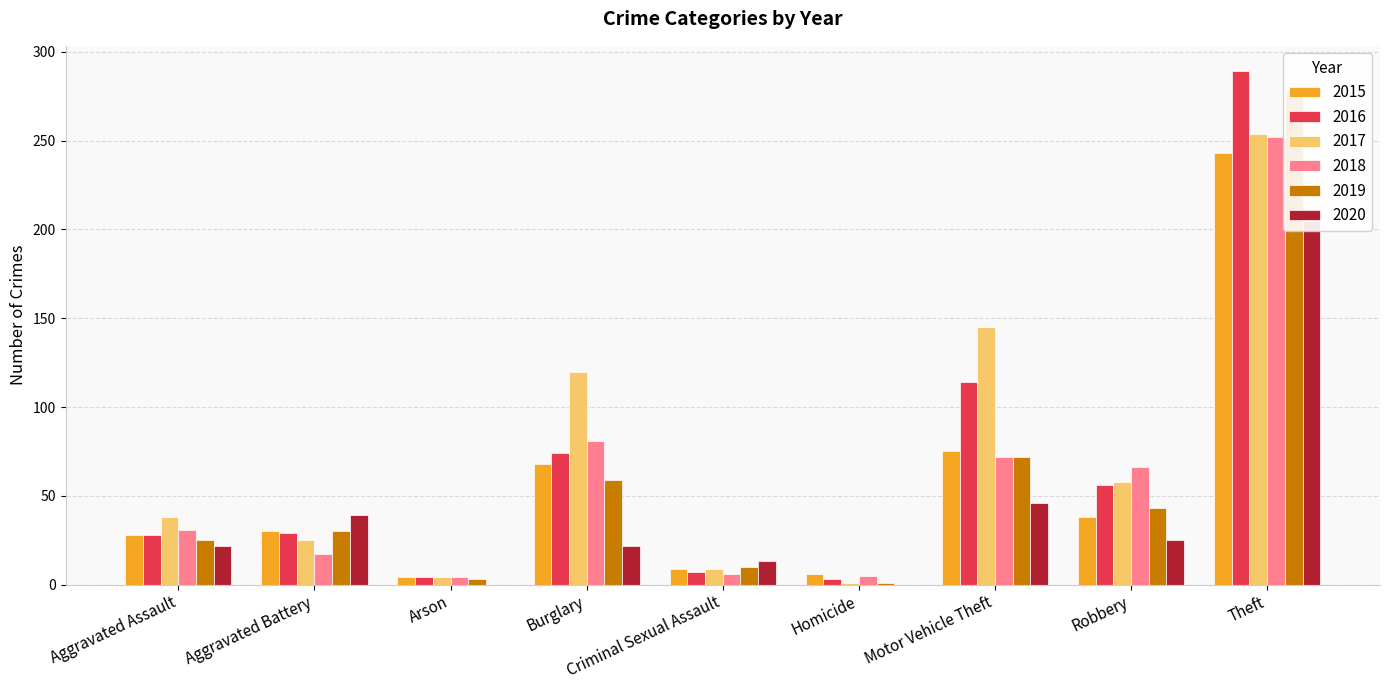

What is the label of the 5th bar from the left?

Criminal Sexual Assault